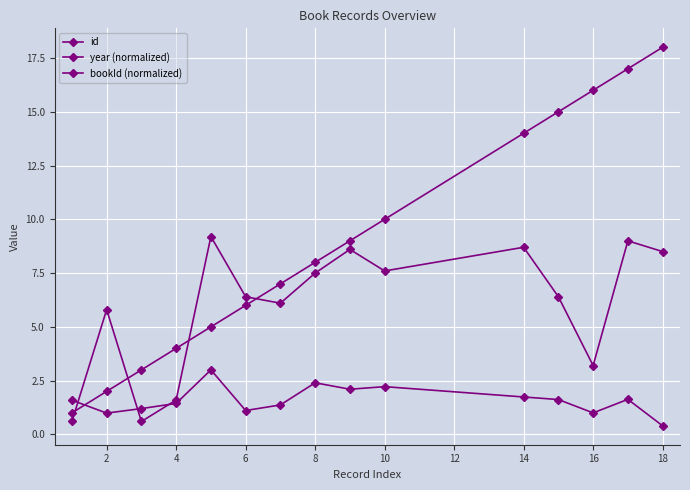

How many distinct data groups are displayed?

3